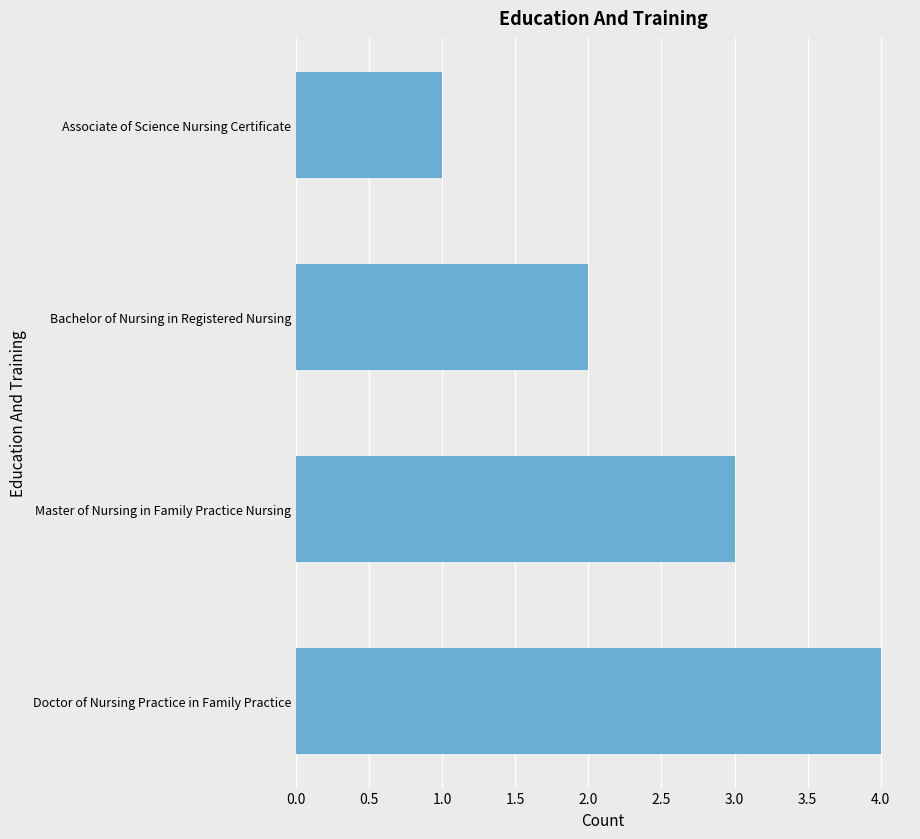

Reading top to bottom, extract all data points from this chart.

1	2	3	4